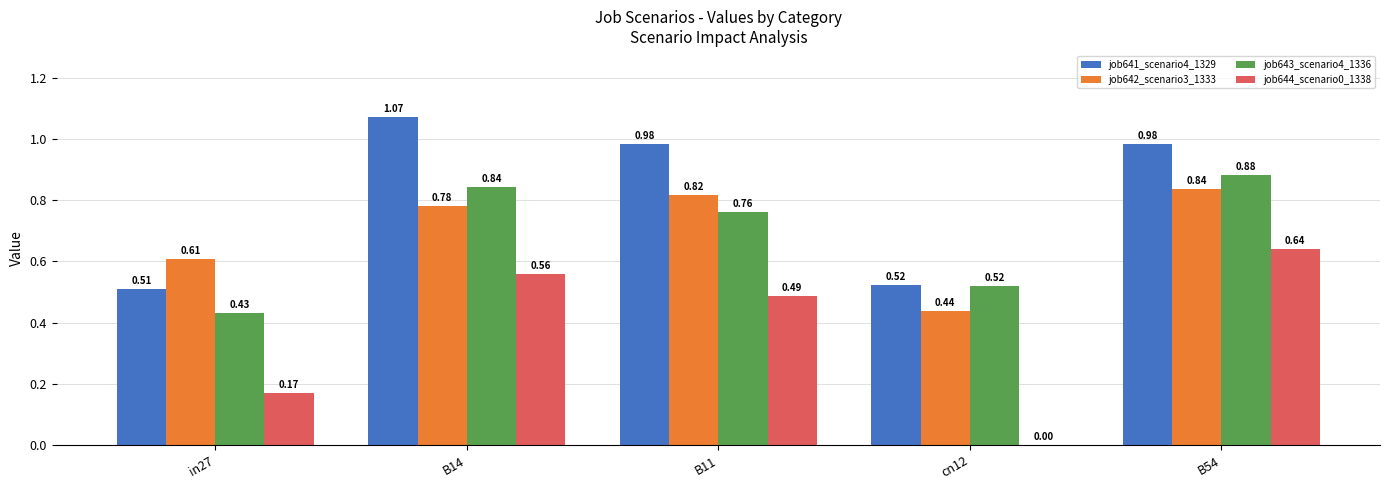

What is the total value across all series at in27?

1.7